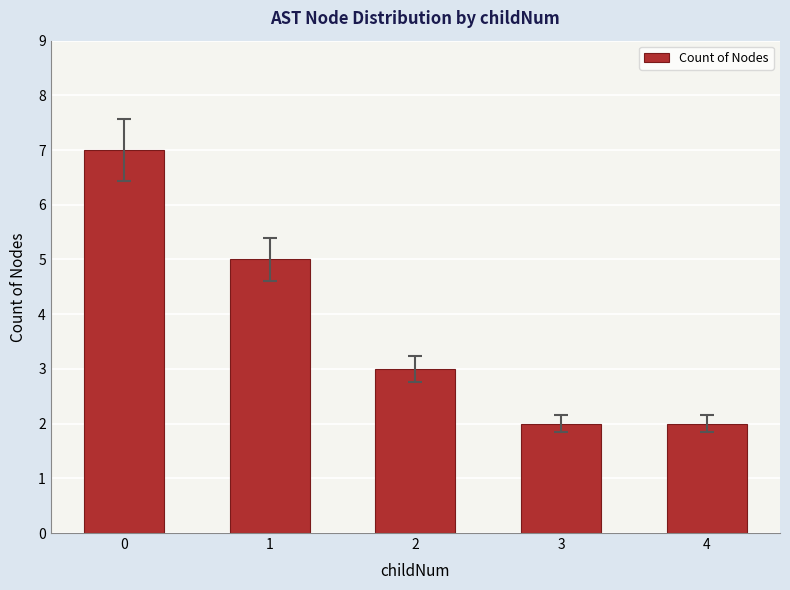

What is the change in value from 1 to 2?

-2